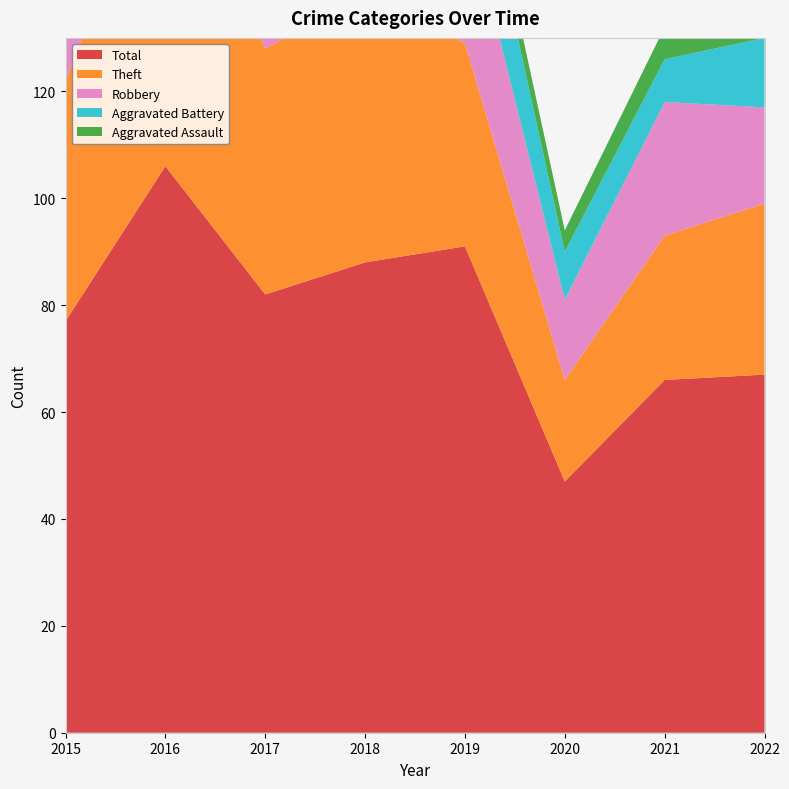

Reading left to right, extract all data points from this chart.

Theft: 2015=45	2016=64	2017=46	2018=50	2019=38	2020=19	2021=27	2022=32
Robbery: 2015=24	2016=37	2017=21	2018=22	2019=27	2020=15	2021=25	2022=18
Aggravated Battery: 2015=3	2016=2	2017=8	2018=9	2019=19	2020=9	2021=8	2022=13
Aggravated Assault: 2015=5	2016=3	2017=7	2018=5	2019=5	2020=4	2021=6	2022=2
Total: 2015=77	2016=106	2017=82	2018=88	2019=91	2020=47	2021=66	2022=67